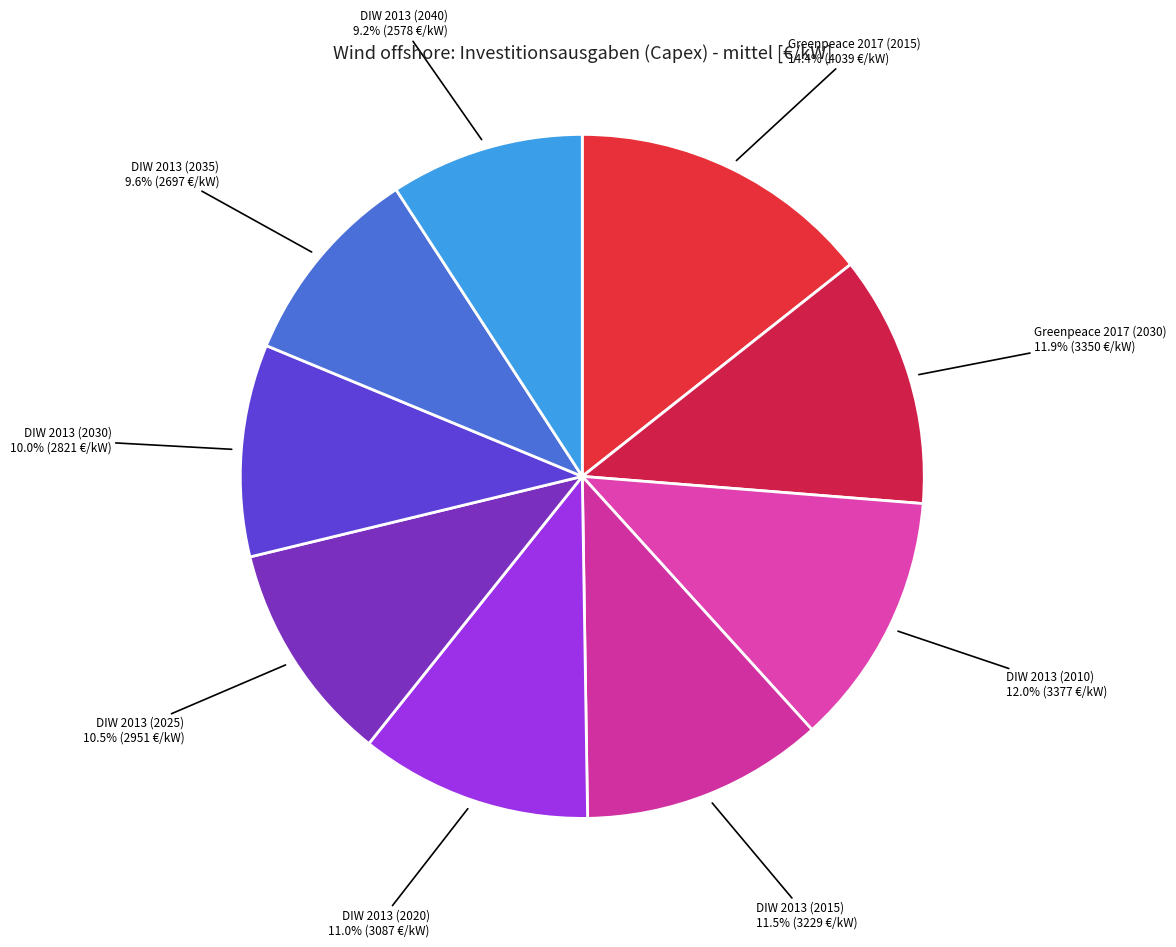

Does any single category account for the majority?

No